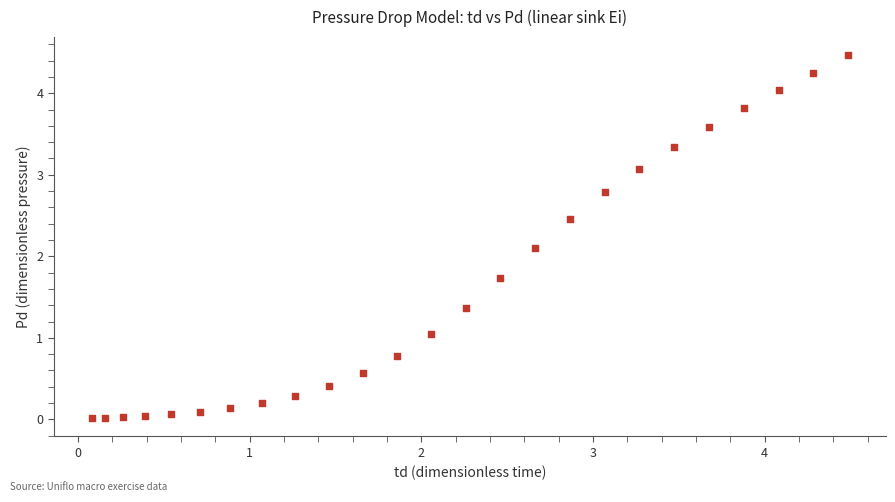

What Y value in the scatter plot is closest to 2?

2.1